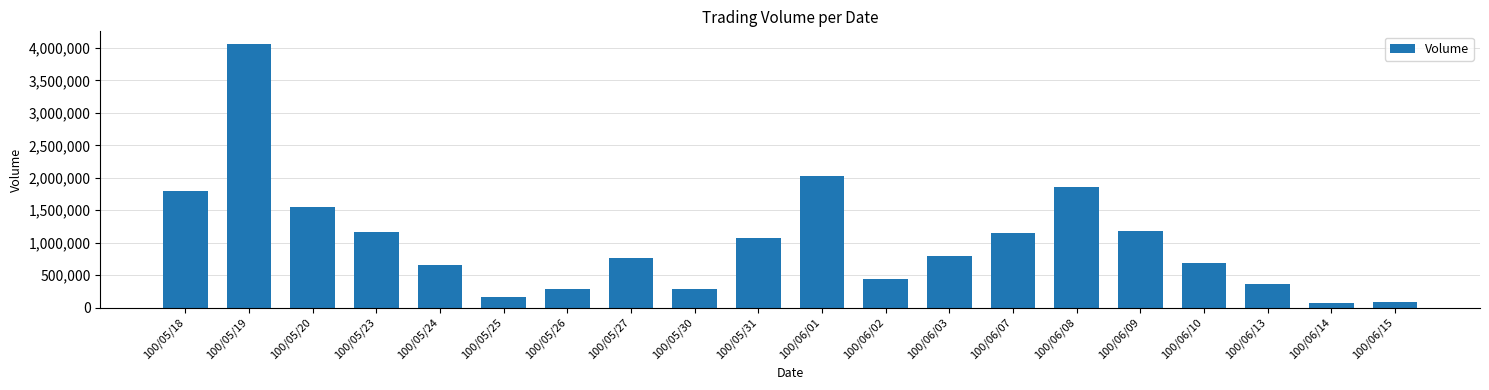

What is the smallest value displayed?

70000